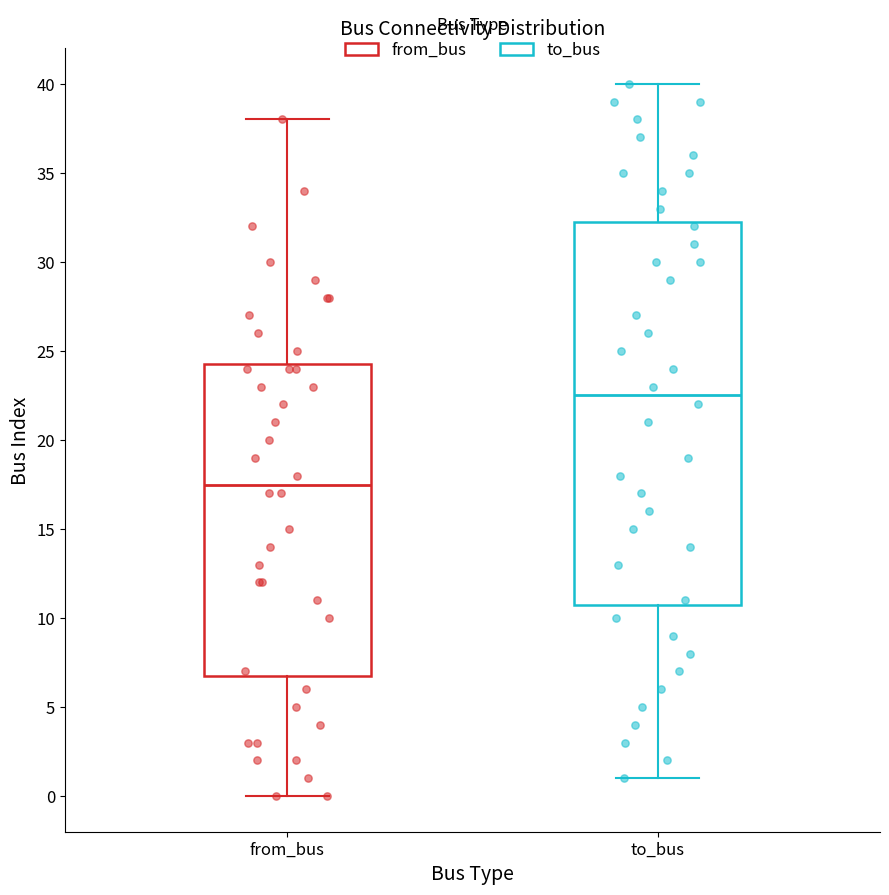

Reading left to right, transcribe this box plot: for each box, give where its median line is, the range the box spans, and where its two whiskers end, as read against the y-axis. The values are not printed on the chart, so give them approximately, as read against the axis.

from_bus: median 17.5, box 7.0 to 24.5, whiskers 0.0 to 38.0
to_bus: median 22.5, box 11.0 to 32.5, whiskers 1.0 to 40.0